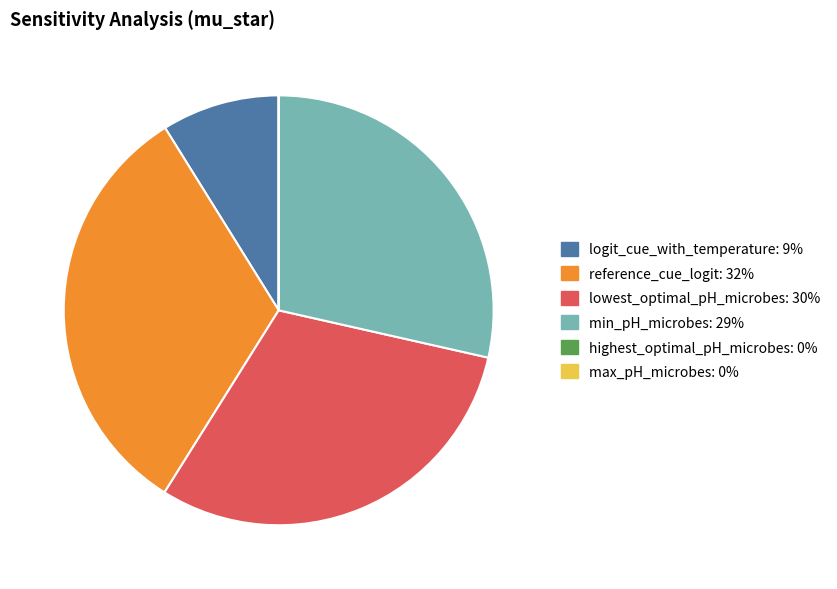

Does reference_cue_logit account for over 50% of the chart?

No